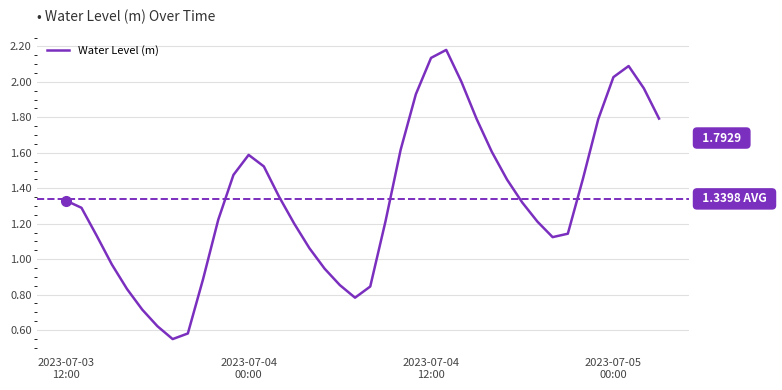

True or false: the data shows 0.8 at 2023-07-04 08:00.

True